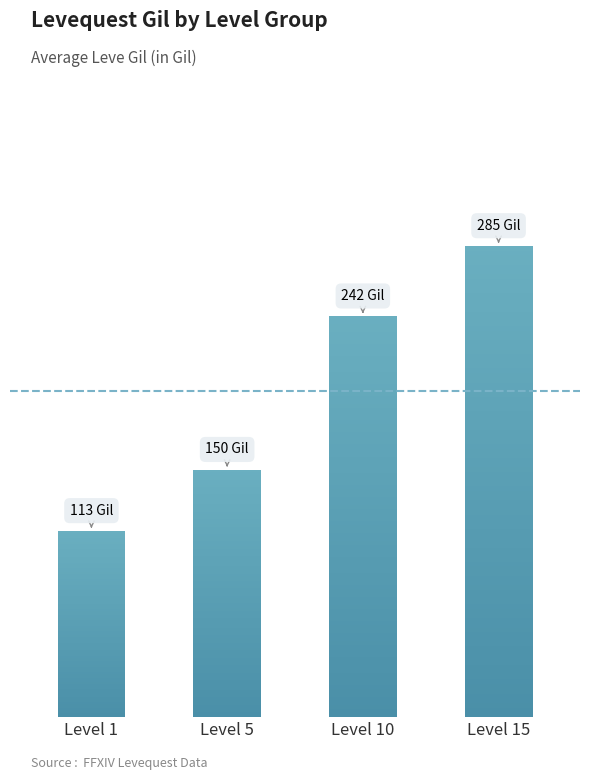

Does the chart contain stacked bars?

No